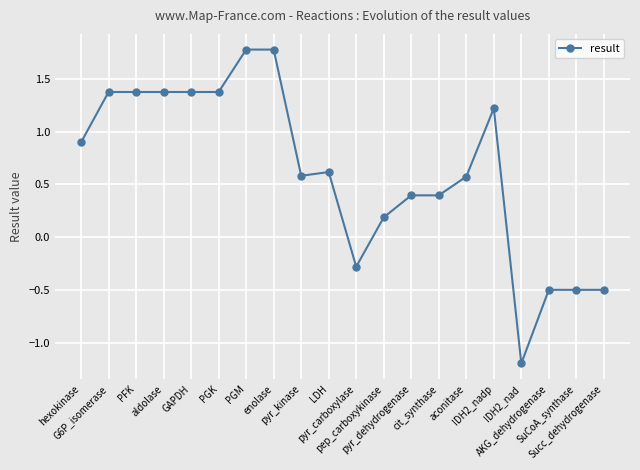

The value at pyr_dehydrogenase is 0.2. True or false?

False